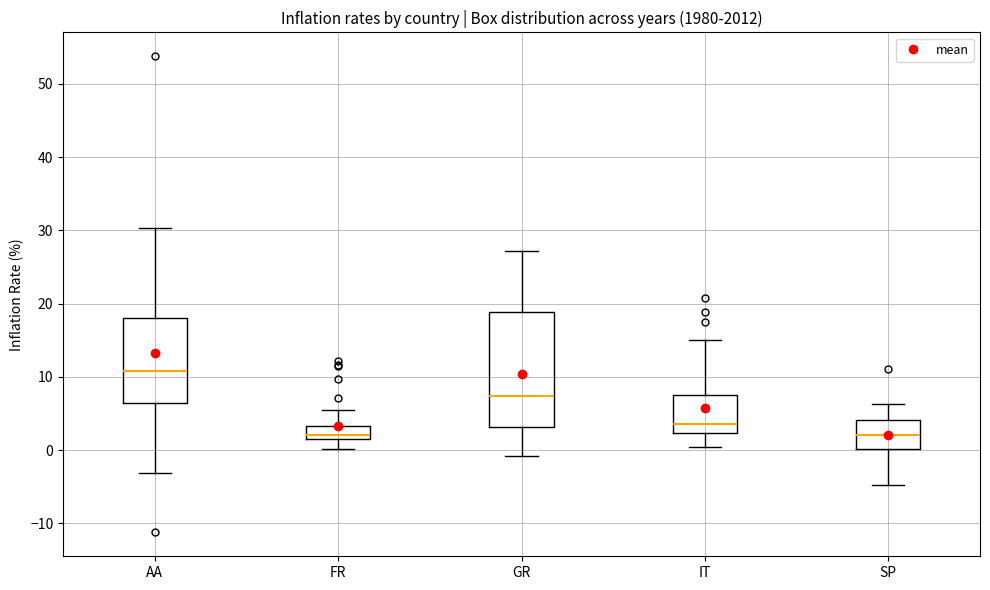

Reading left to right, read every box against the y-axis: the position of its median line, the range the box covers, and the ends of its whiskers. The values are not printed on the chart, so give them approximately, as read against the axis.

AA: median 11, box 6 to 18, whiskers -3 to 30
FR: median 2, box 1 to 3, whiskers 0 to 5
GR: median 7, box 3 to 19, whiskers -1 to 27
IT: median 4, box 2 to 7, whiskers 0 to 15
SP: median 2, box 0 to 4, whiskers -5 to 6